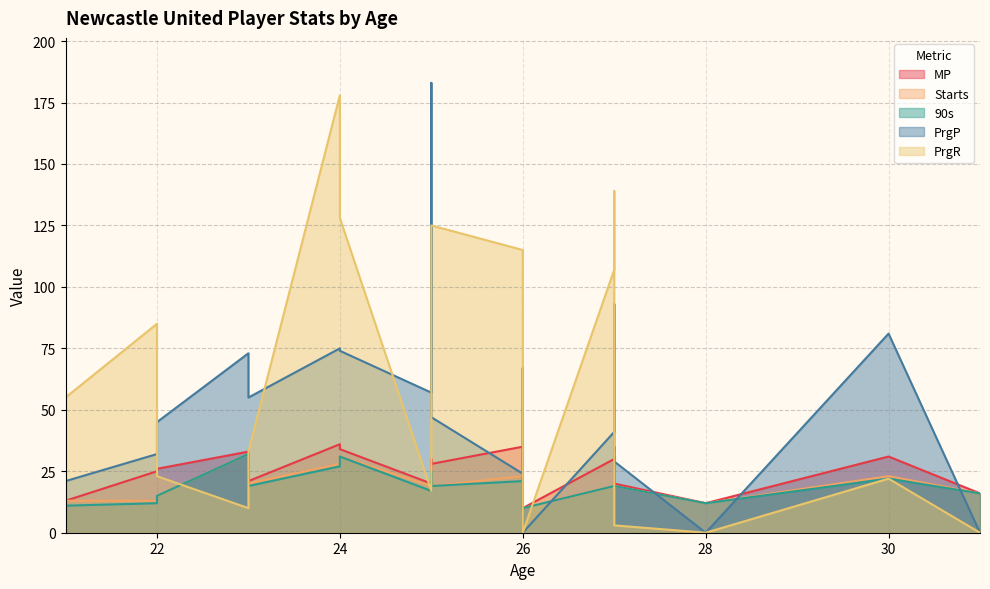

What is the highest value of the Starts series?

32